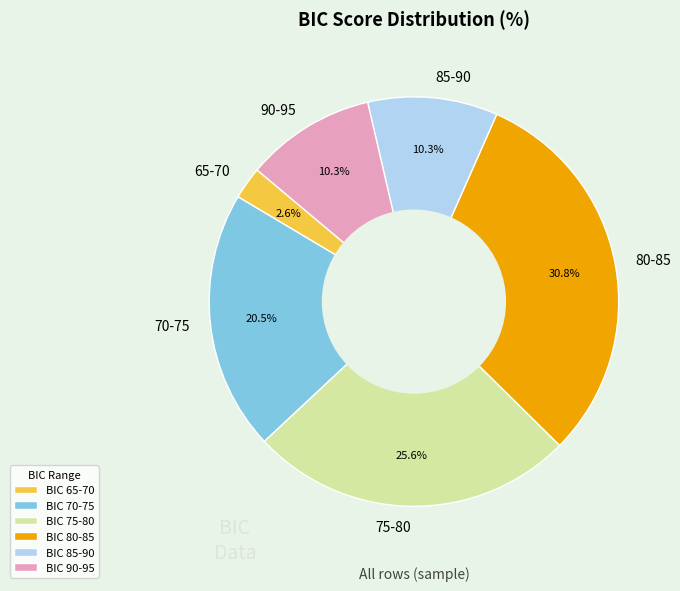

What is the total percentage of 70-75 and 85-90?

30.8%